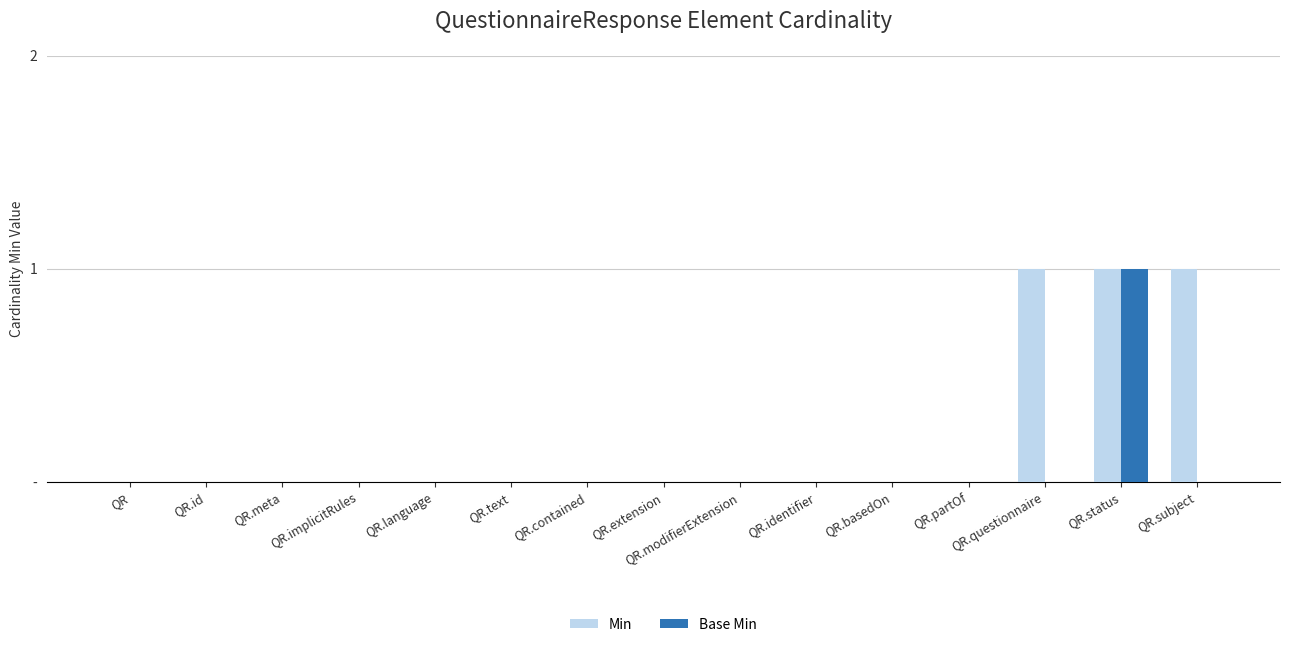

What are all the series names shown in the legend?

Min, Base Min